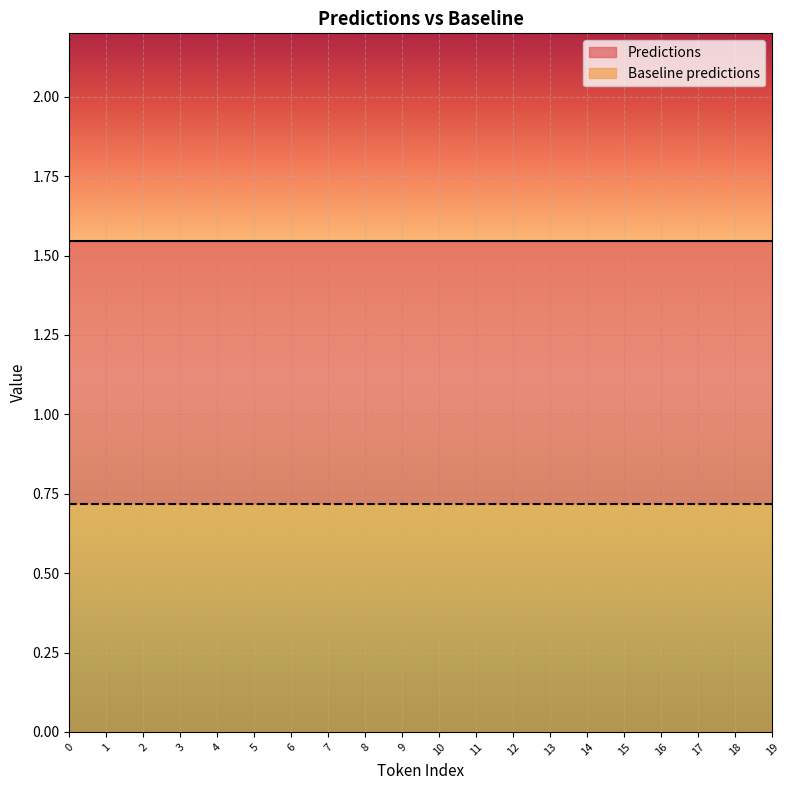

At how many categories does at least one series exceed 1?

20